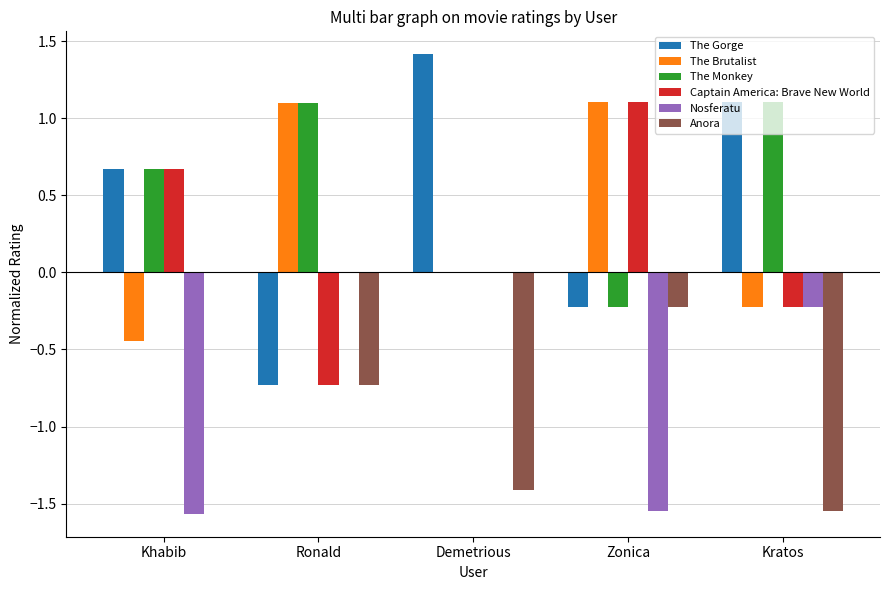

What is the average value of the The Gorge series?

0.4